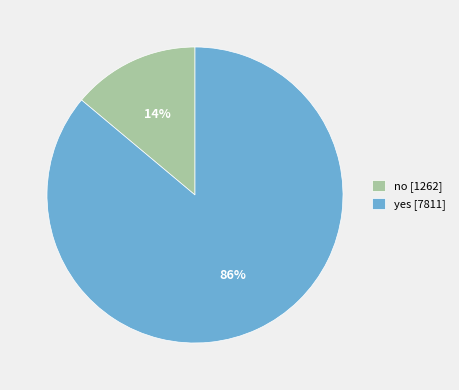

To the nearest percent, what is the difference between the yes and no slice percentages?

72%